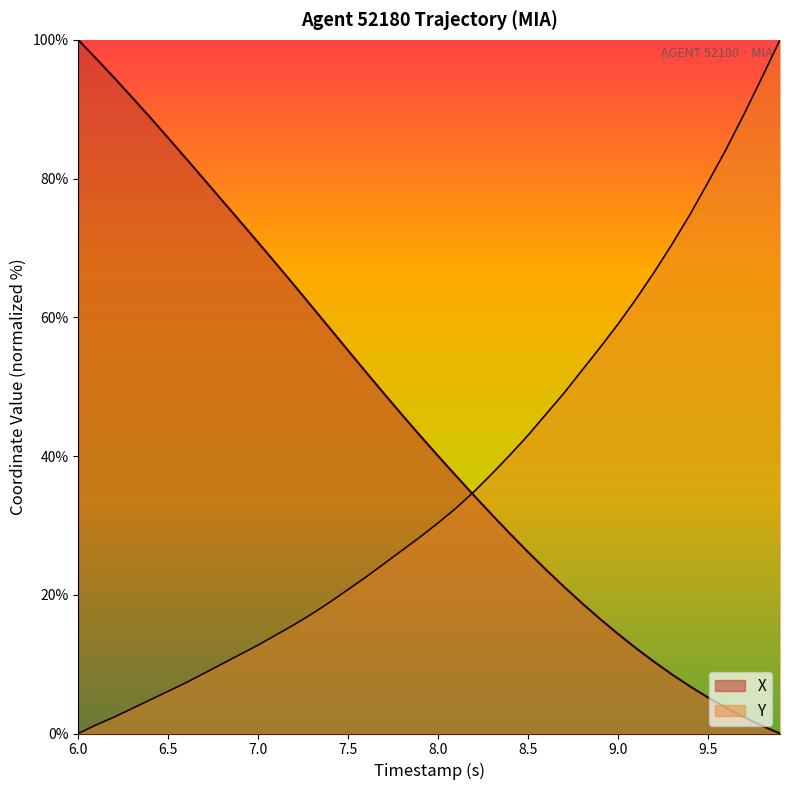

At which category is the sum across all series the highest?

6.0